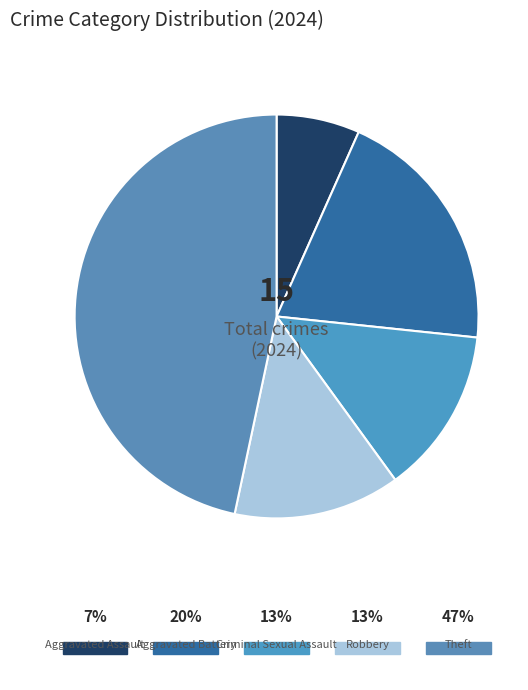

What is the ratio of the value at Aggravated Battery to the value at Theft?

0.4